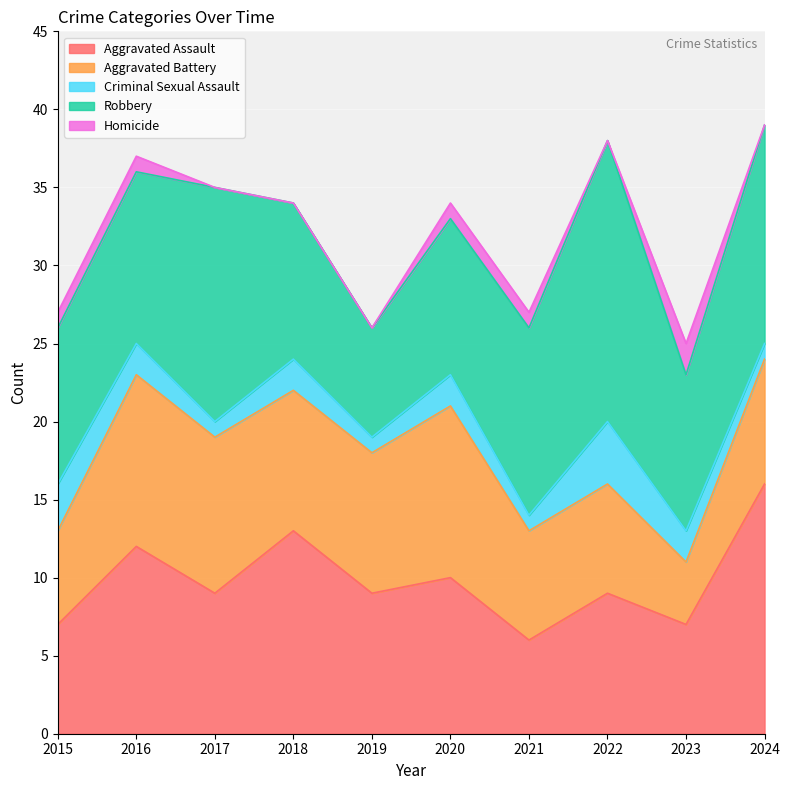

Which series ends up on top after the final intersection of Robbery and Aggravated Battery?

Robbery